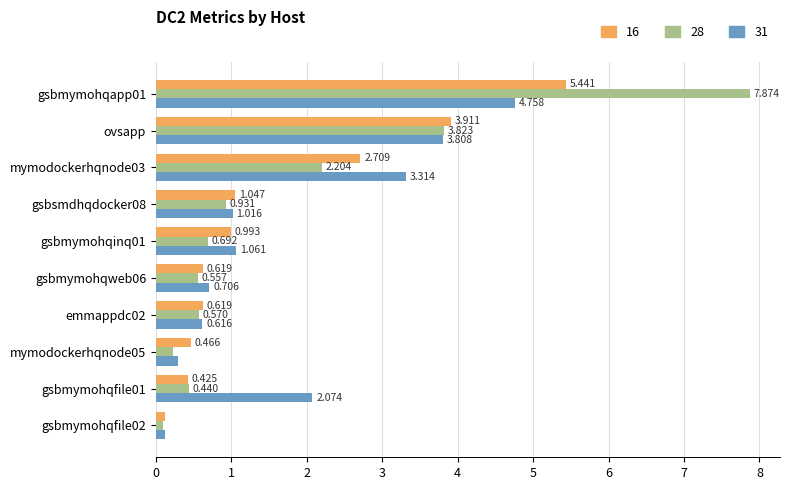

Between mymodockerhqnode03 and mymodockerhqnode05, which series saw the biggest shift?

31